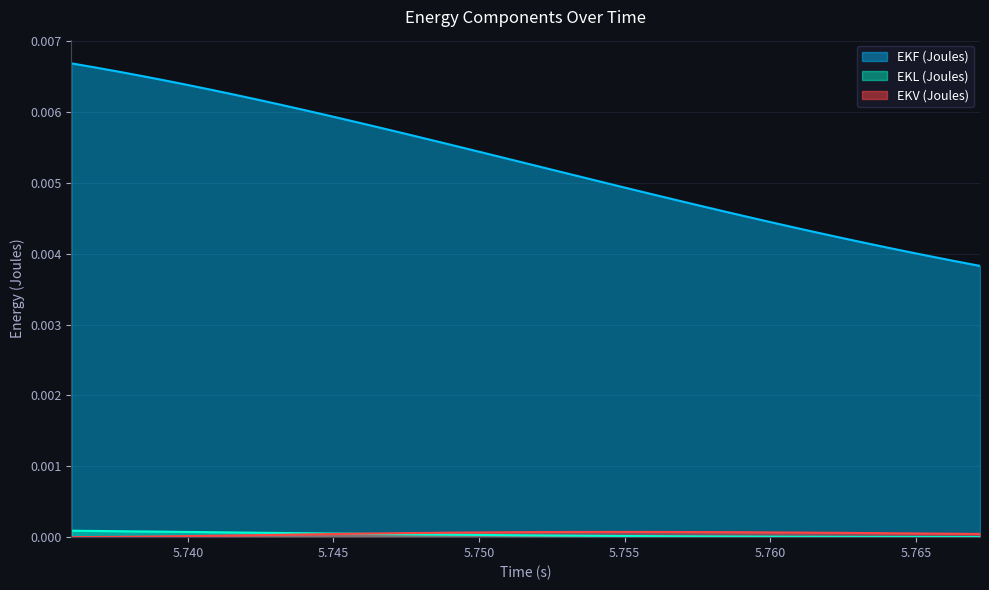

At 5.7456, list the series in order from largest to smallest.

EKF (Joules), EKL (Joules), EKV (Joules)